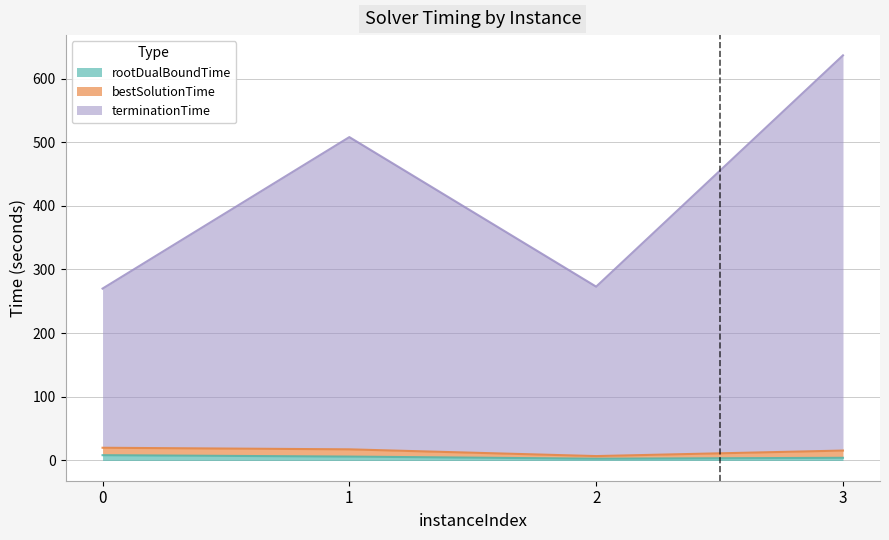

Read the terminationTime value at 0.

270.0